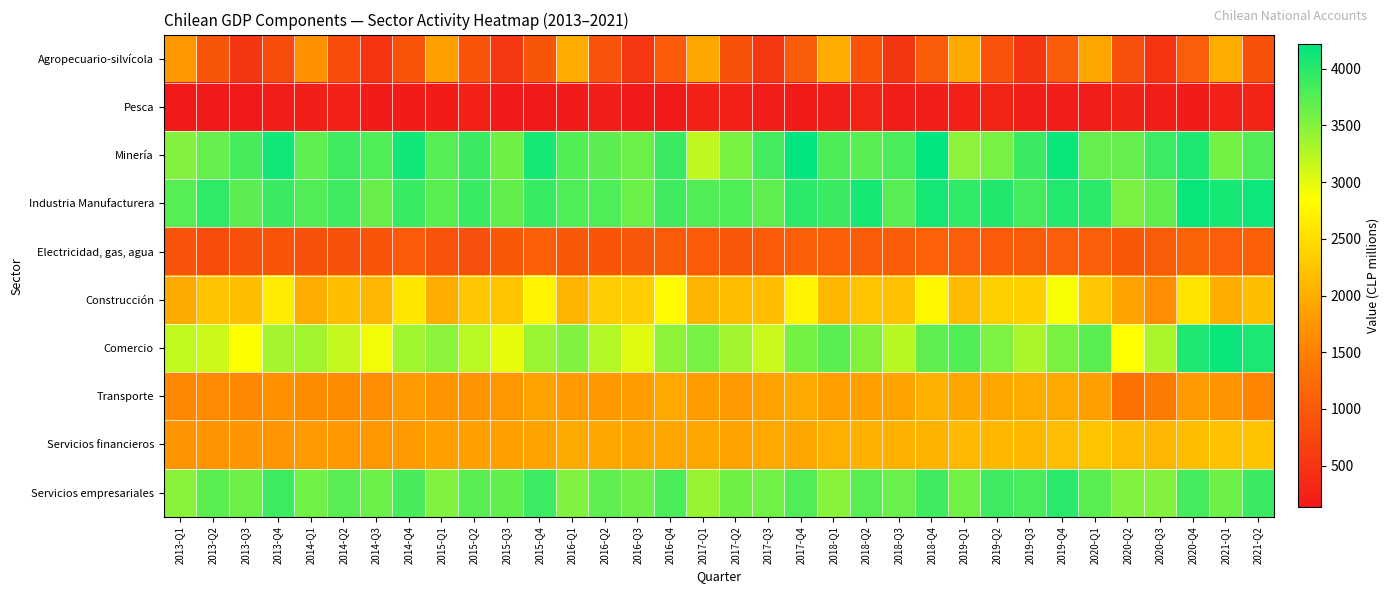

Which series has the largest total across all categories?

Industria Manufacturera